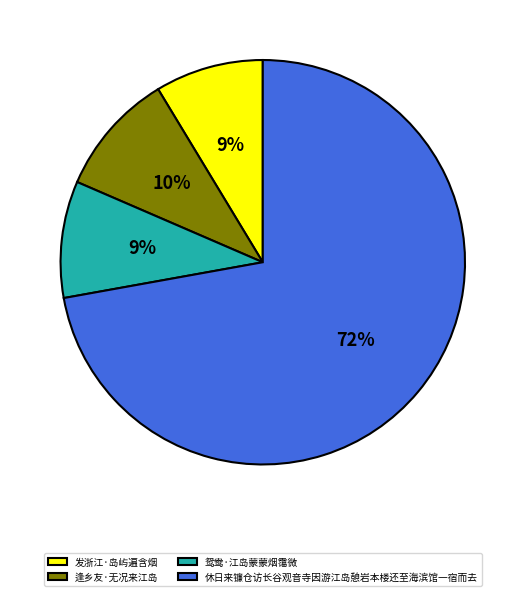

To the nearest percent, what is the average slice percentage?

25%